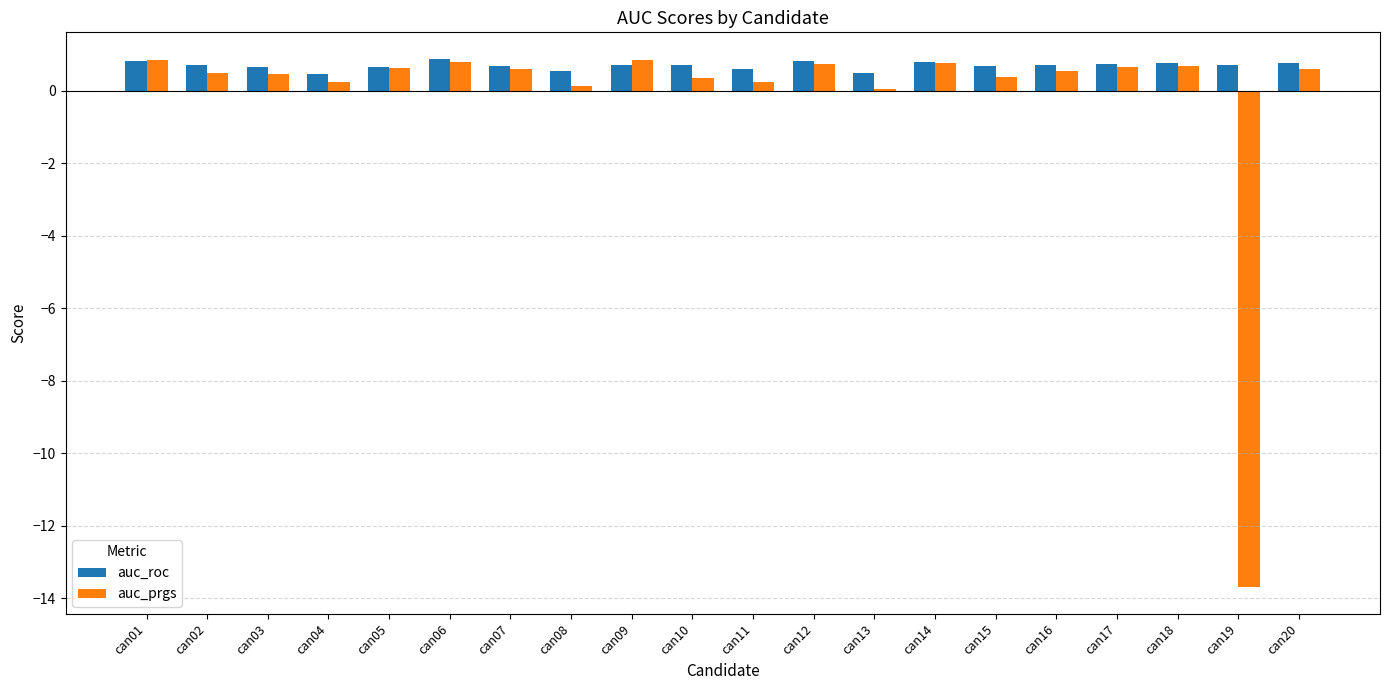

List the series in order of their overall mean, highest first.

auc_roc, auc_prgs